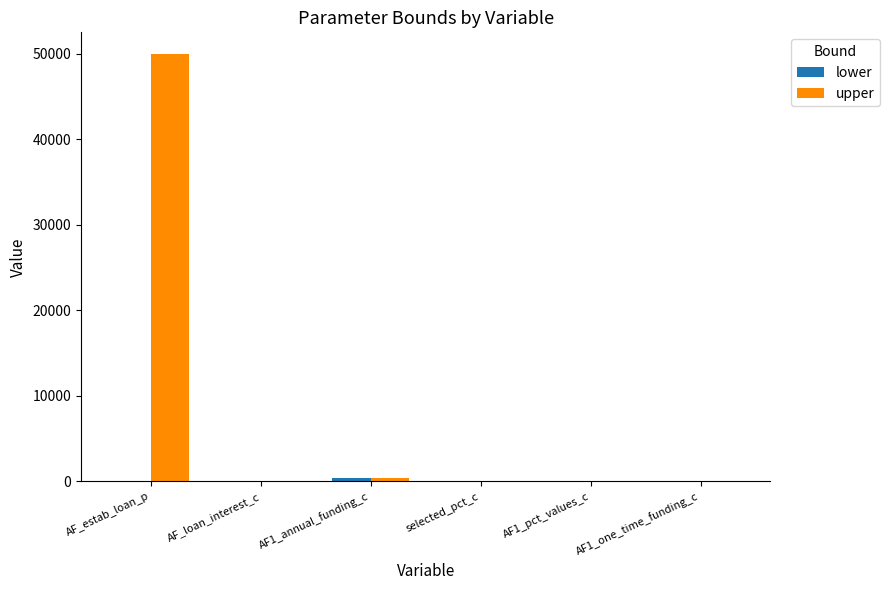

Which series has the largest total across all categories?

upper